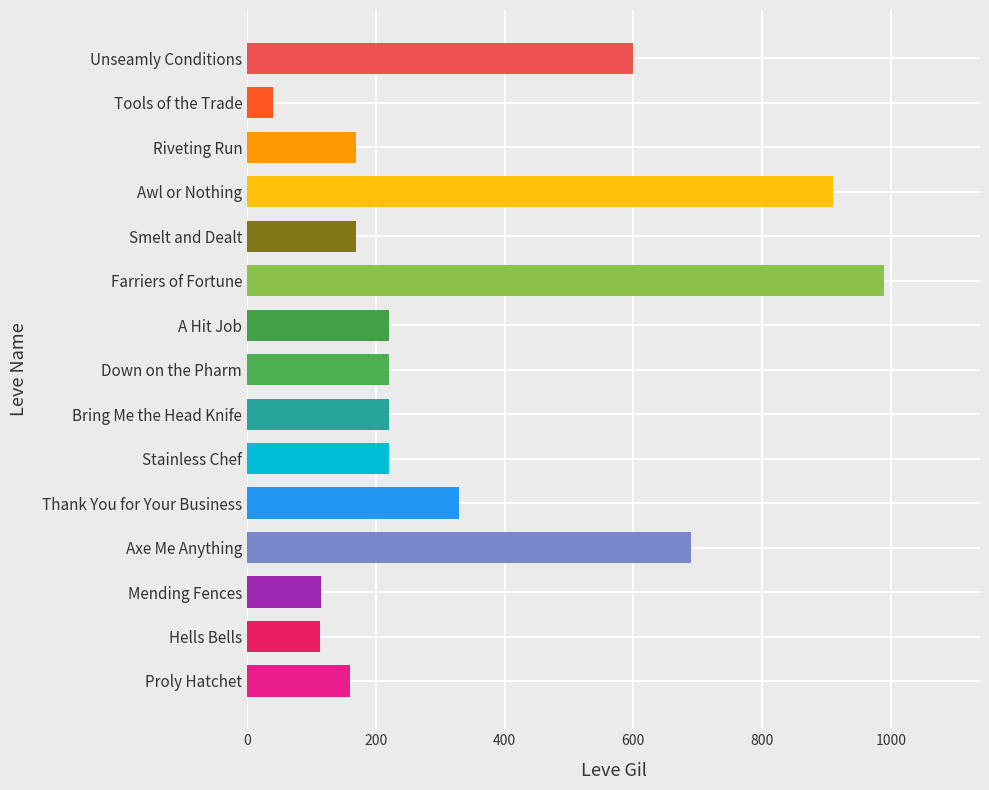

What is the average value?

345